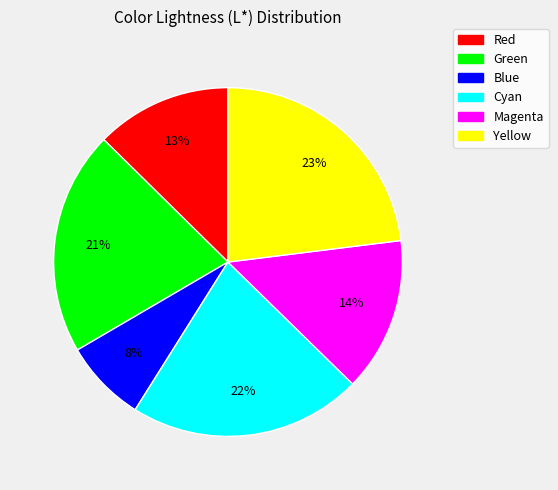

Count the number of slices in the pie.

6